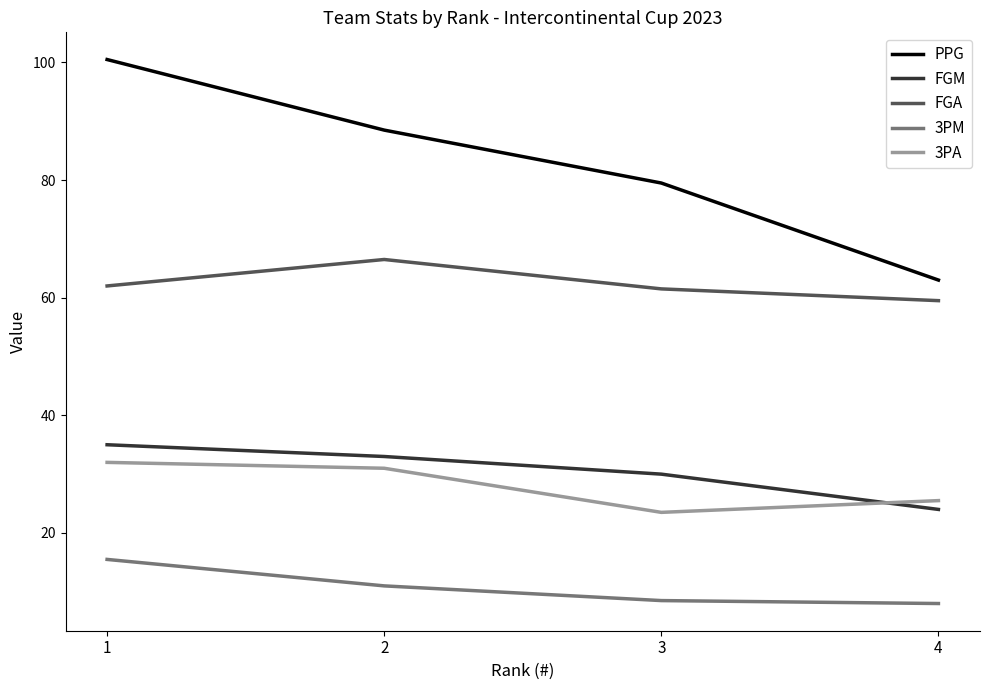

At which label does PPG reach its minimum?

4